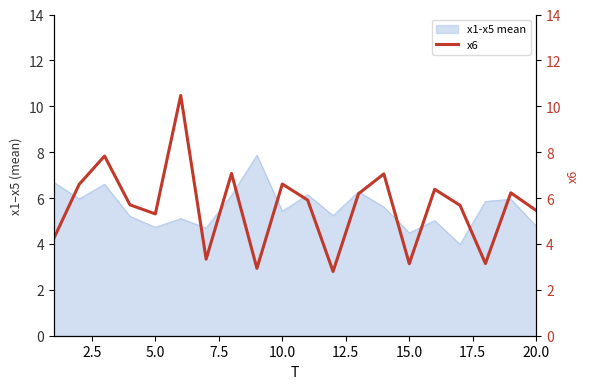

How many points are higher than both their immediate neighbors (excluding endpoints)?

7